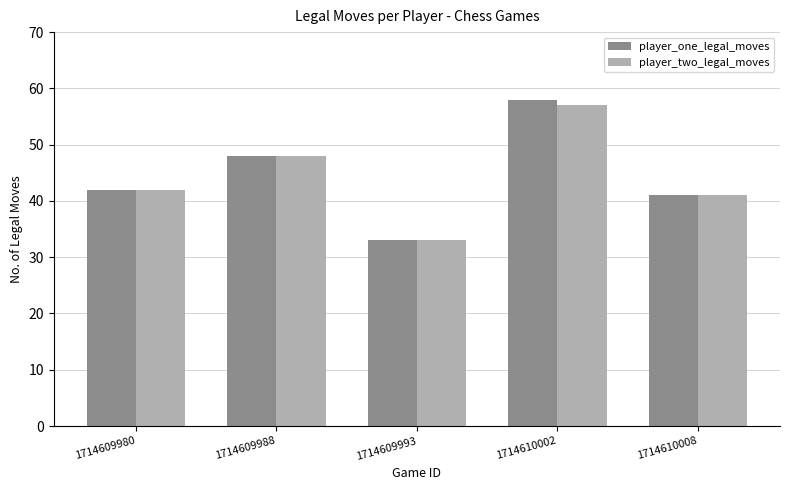

Which category has the highest value in the player_one_legal_moves series?

1714610002